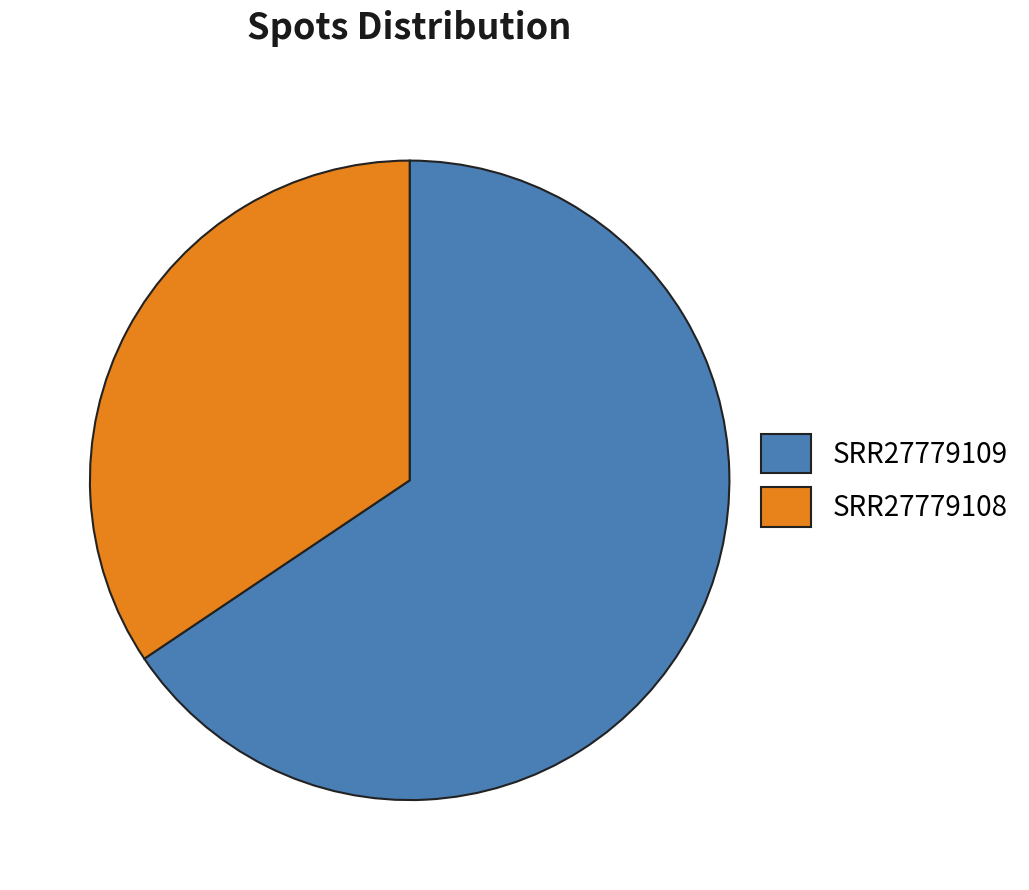

Do SRR27779109 and SRR27779108 together represent more than half of the pie?

Yes